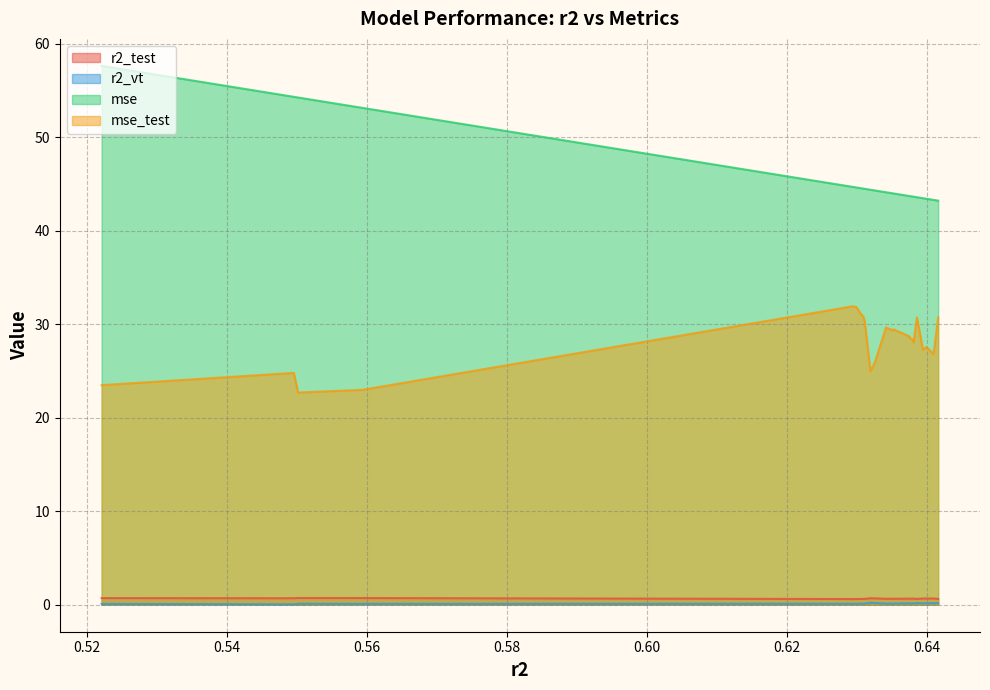

How many categories are shown in the chart?

24